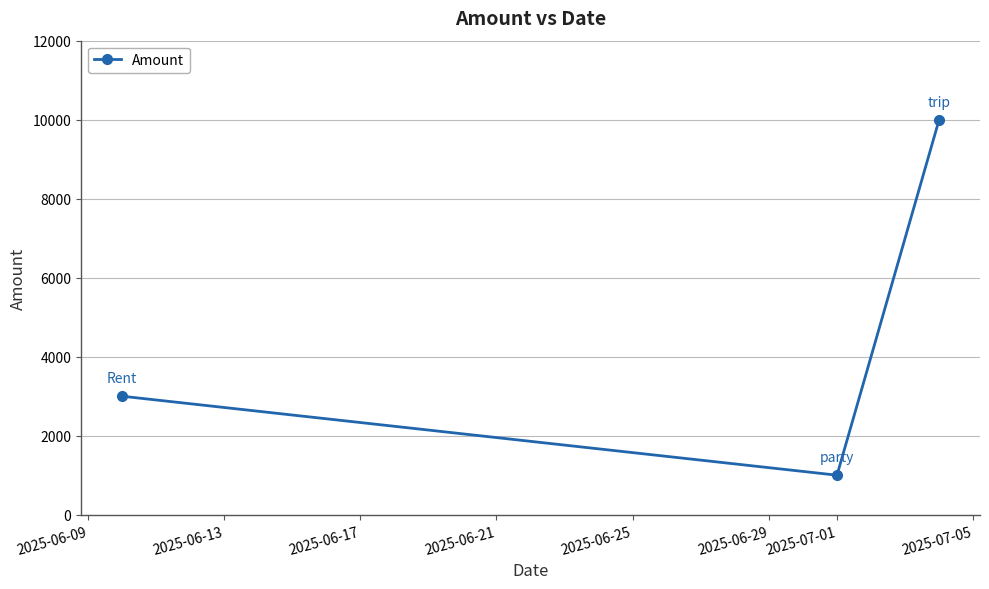

What is the sum of all values?

14000